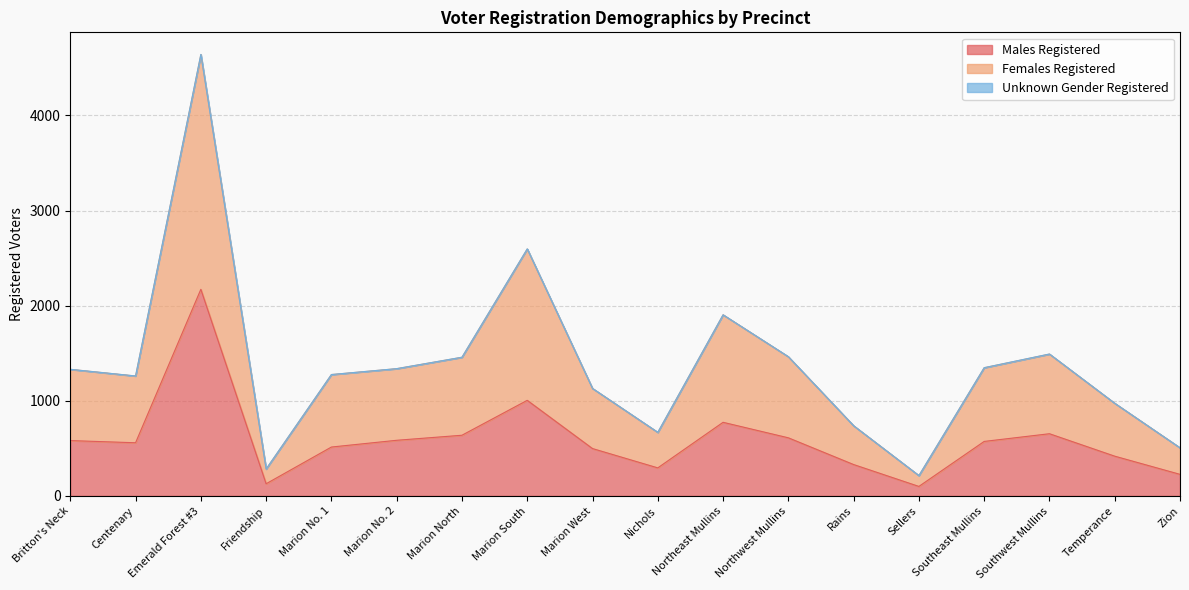

True or false: Males Registered and Females Registered cross at least once.

False